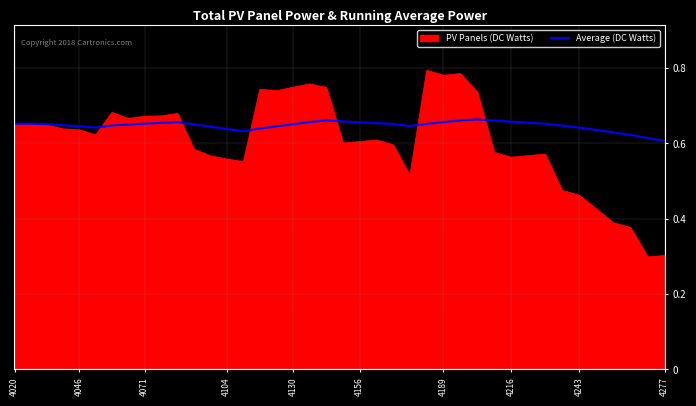

What is the smallest value displayed?

0.3